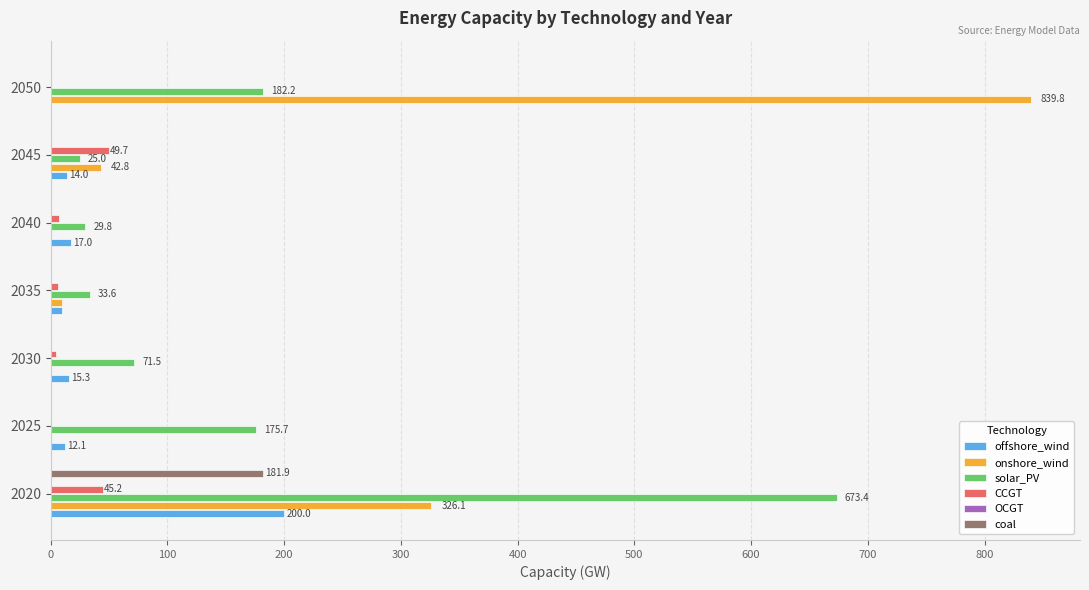

What is the maximum value for solar_PV?

673.4